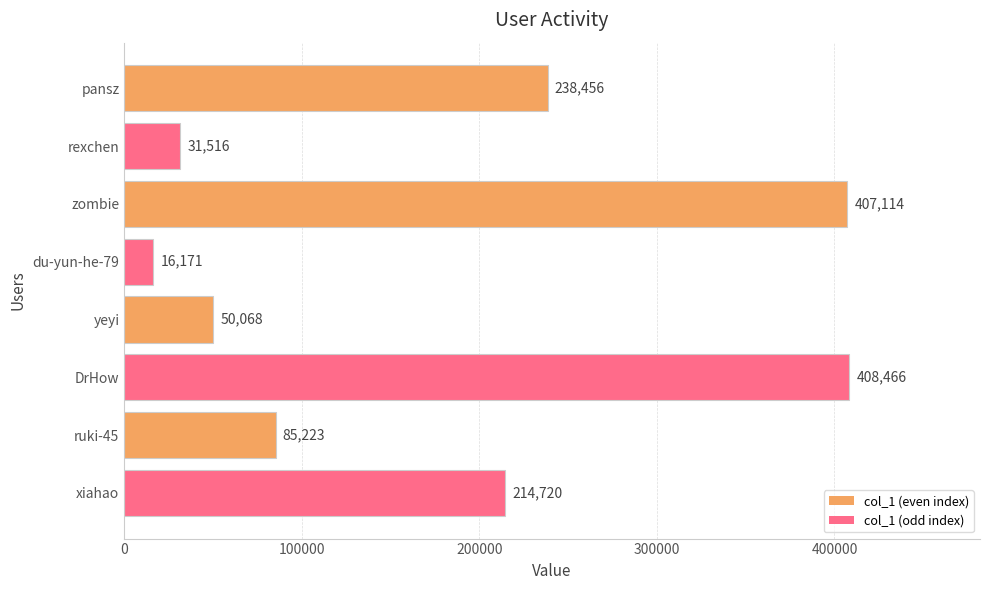

Between zombie and rexchen, which is larger?

zombie